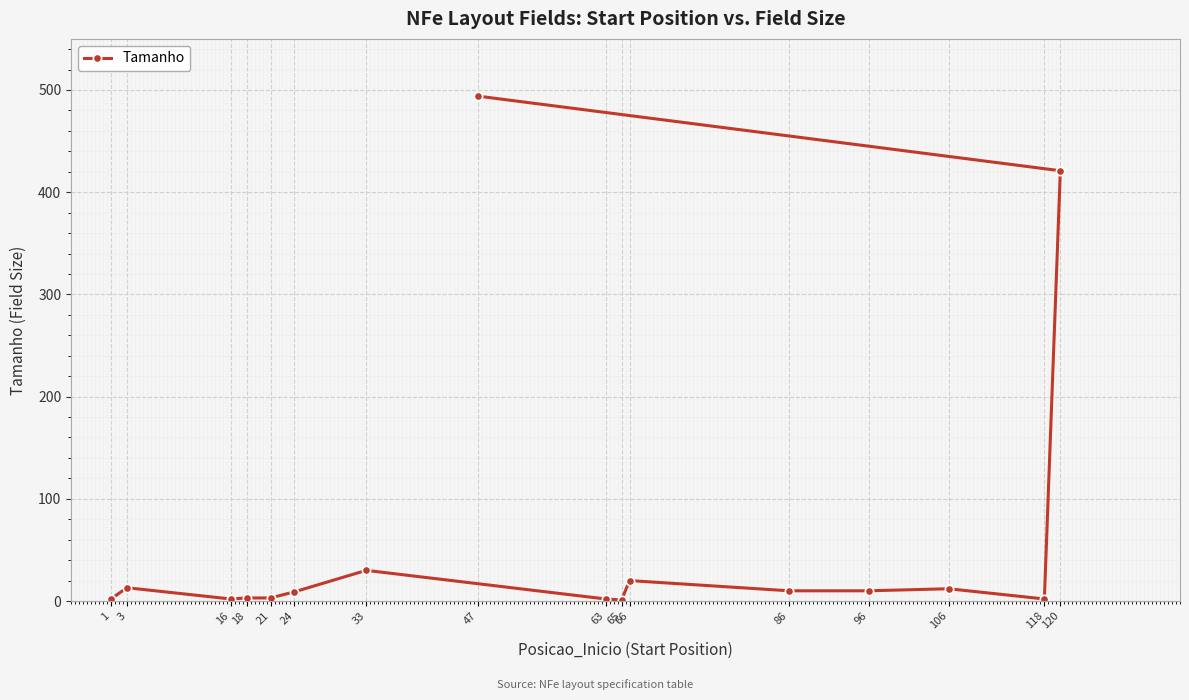

Where does the data first go above 10?

3